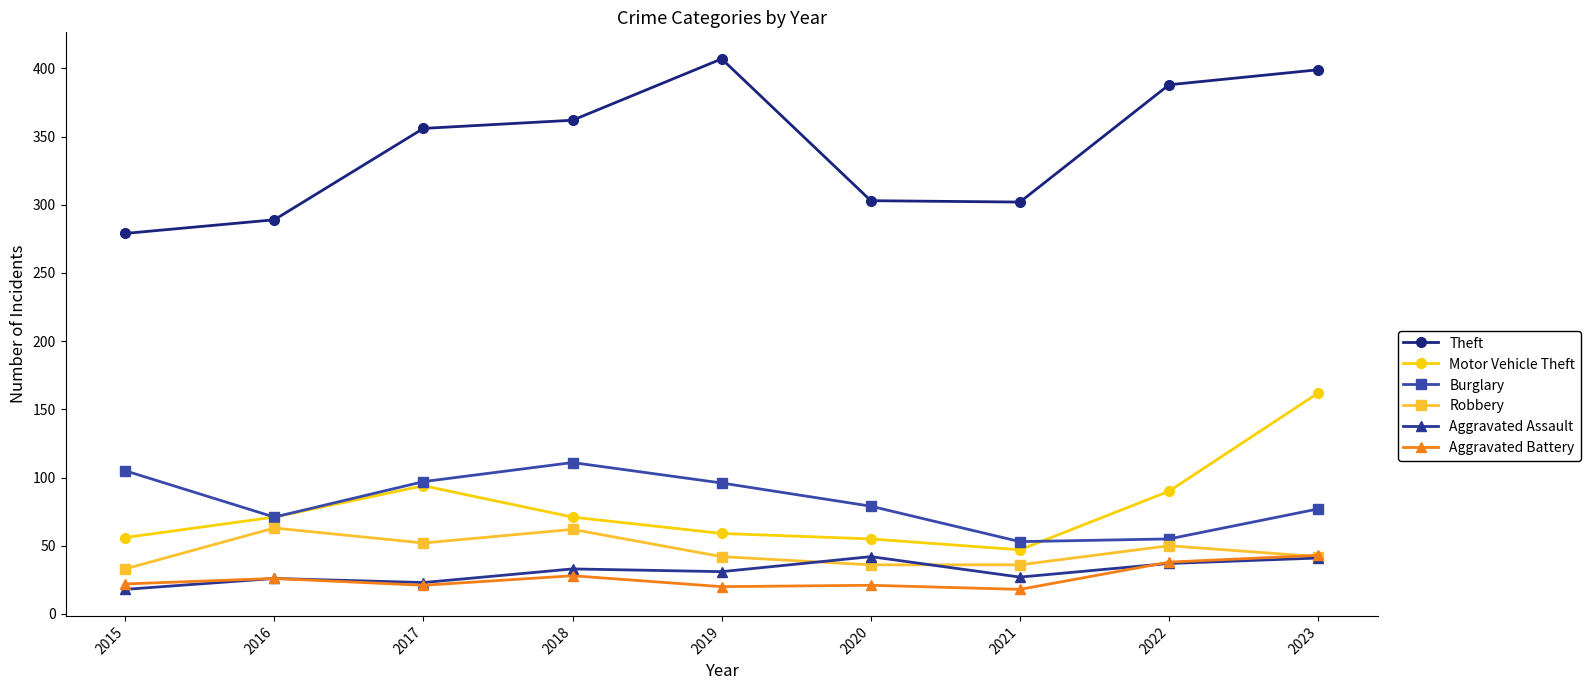

What is the value of the Robbery point at the 2nd from the left?

63